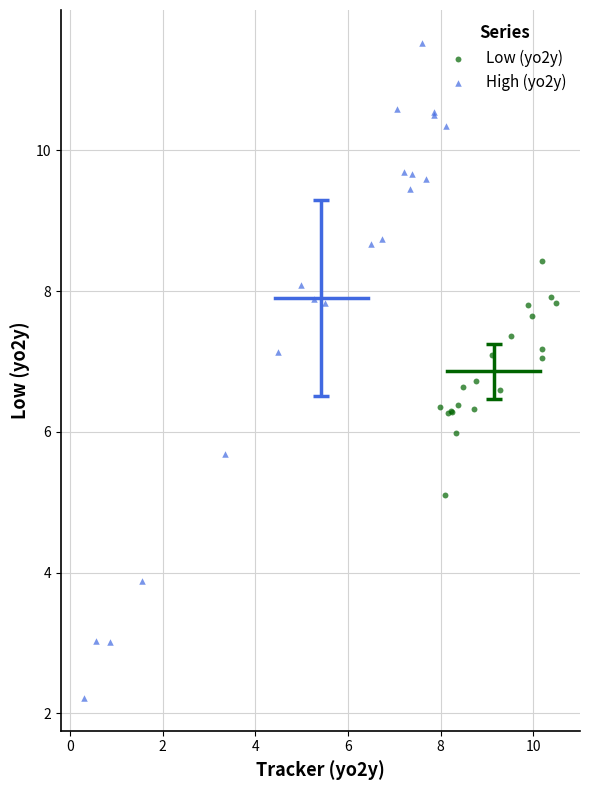

Which series contains the lowest Y value?

High (yo2y)